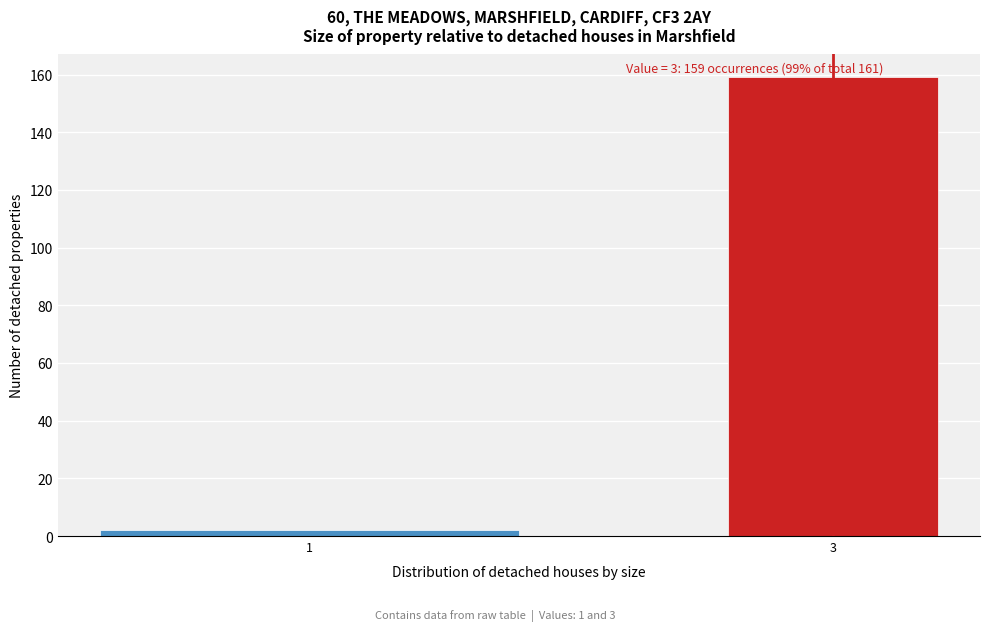

Reading right to left, list all the values displayed in this chart.

3=159	1=2